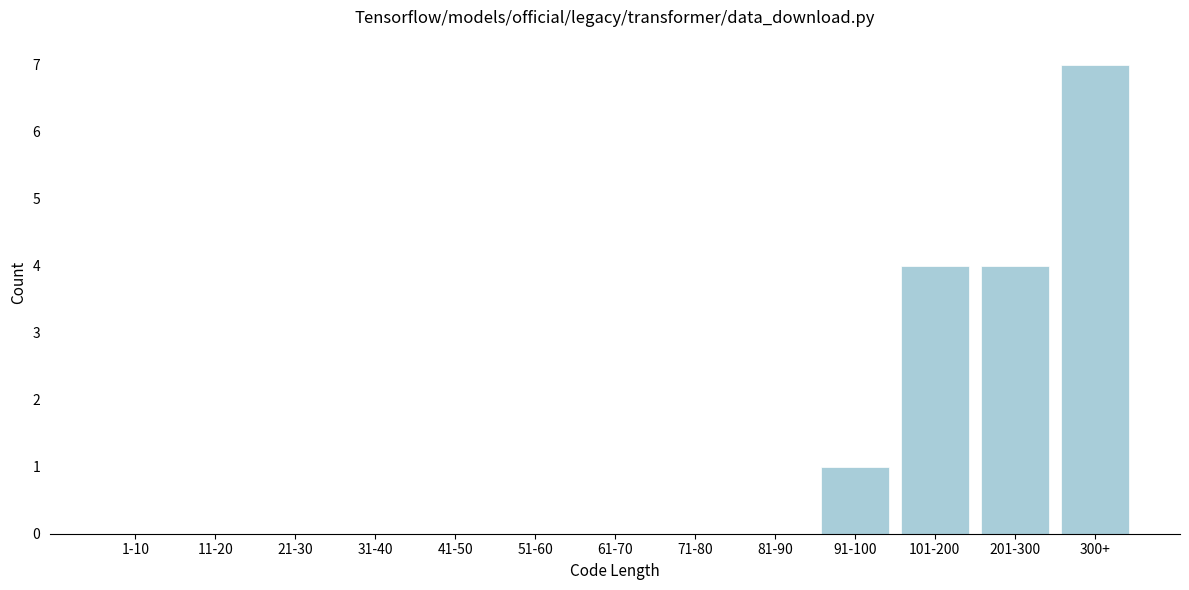

Reading left to right, what are all the values shown in this chart?

1-10=0	11-20=0	21-30=0	31-40=0	41-50=0	51-60=0	61-70=0	71-80=0	81-90=0	91-100=1	101-200=4	201-300=4	300+=7